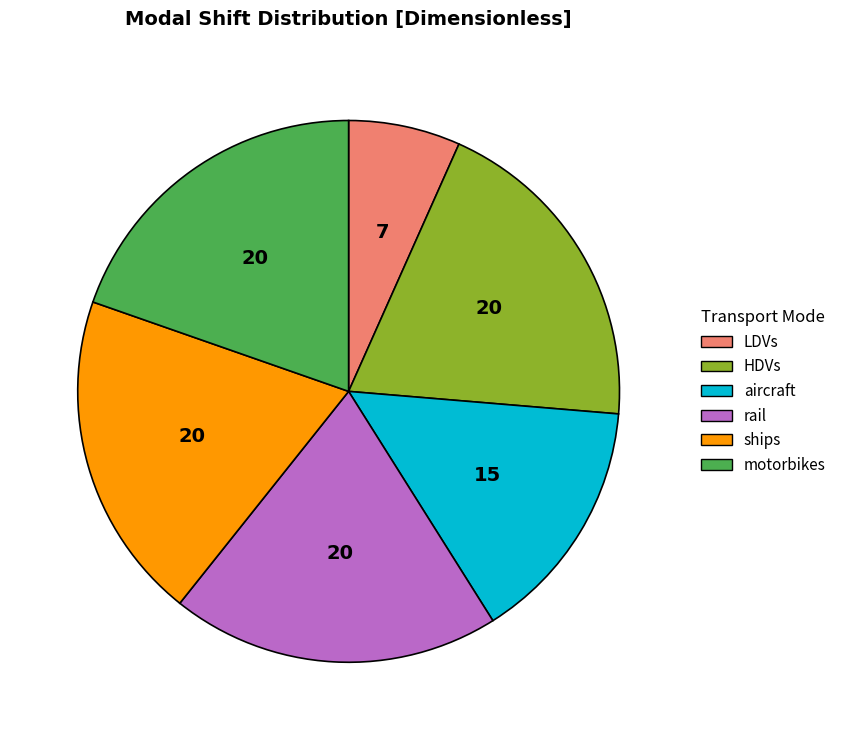

Which slice is the smallest?

LDVs